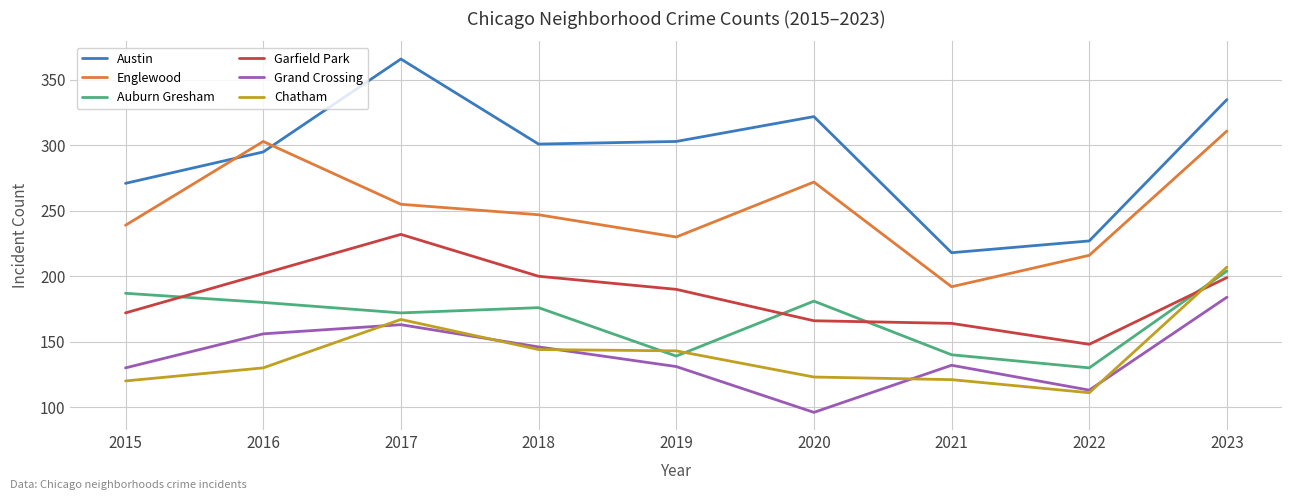

At which label does Auburn Gresham first exceed 176?

2015